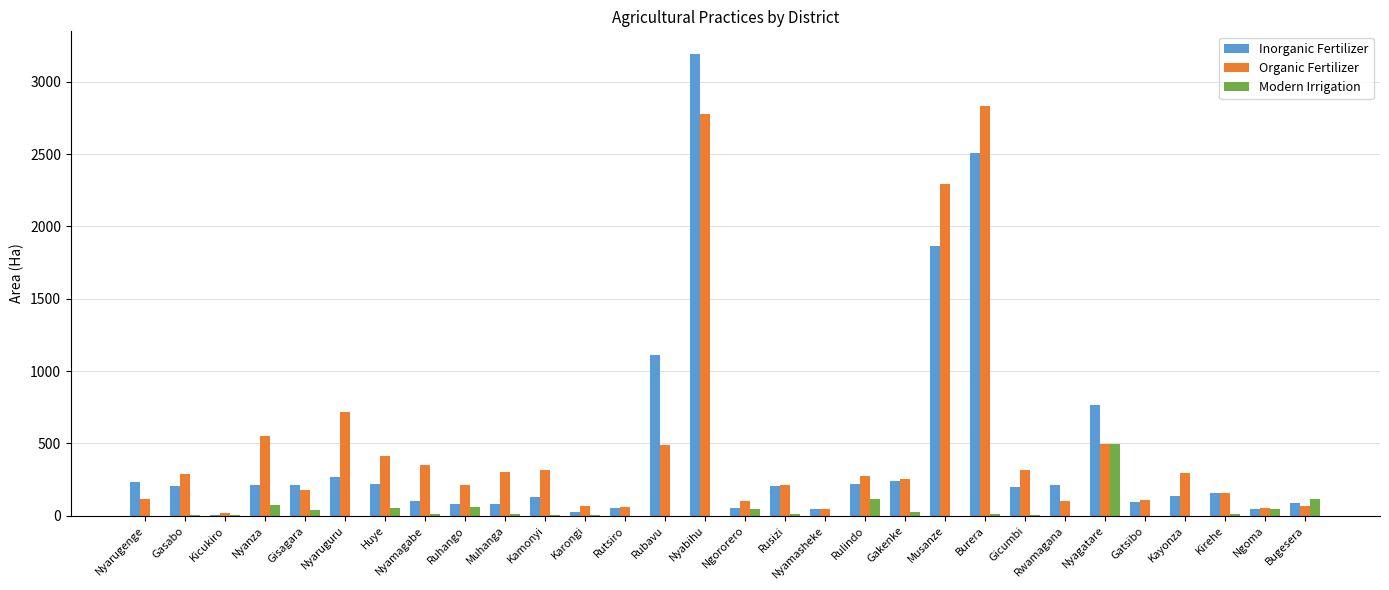

What is the maximum value for Inorganic Fertilizer?

3189.6